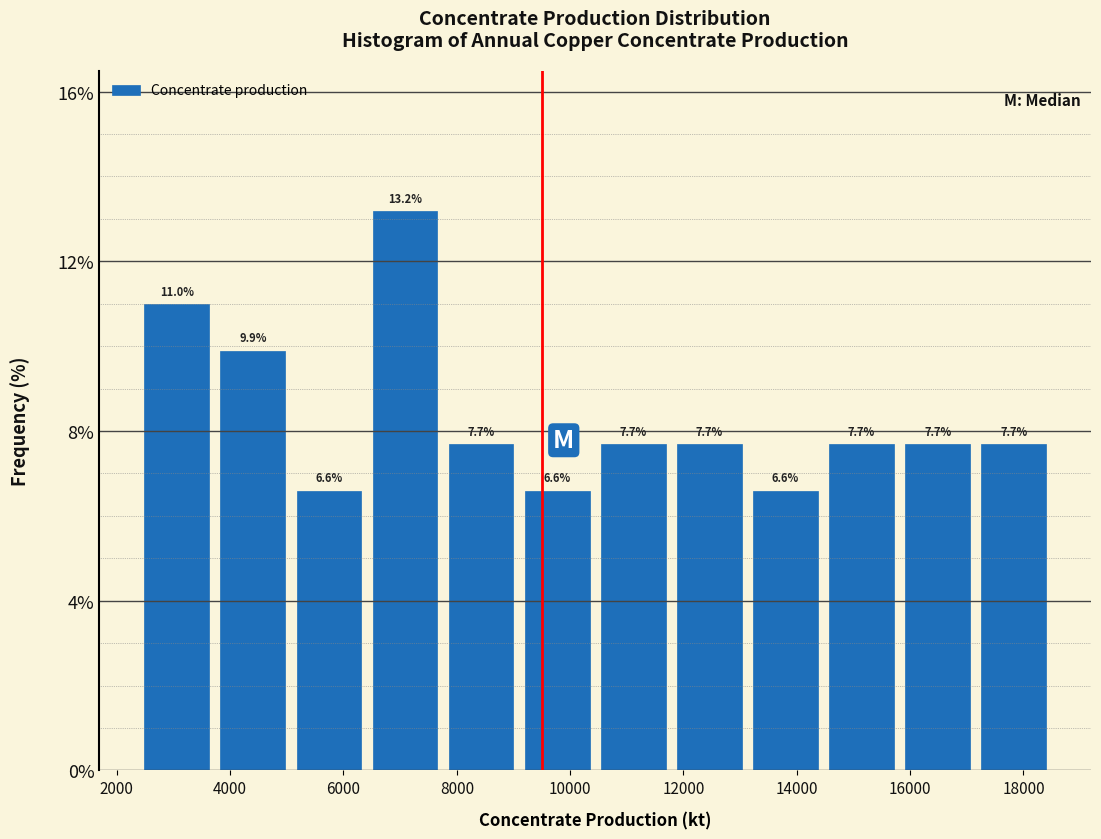

Reading left to right, transcribe this chart: for each bar, give the range it covers on the x-axis and its height. The bar edges are not printed on the chart, so give them approximately, as read against the axis.

2400 to 3800: 11.0
3800 to 5000: 9.9
5000 to 6400: 6.6
6400 to 7800: 13.2
7800 to 9200: 7.7
9200 to 10400: 6.6
10400 to 11800: 7.7
11800 to 13200: 7.7
13200 to 14400: 6.6
14400 to 15800: 7.7
15800 to 17200: 7.7
17200 to 18600: 7.7